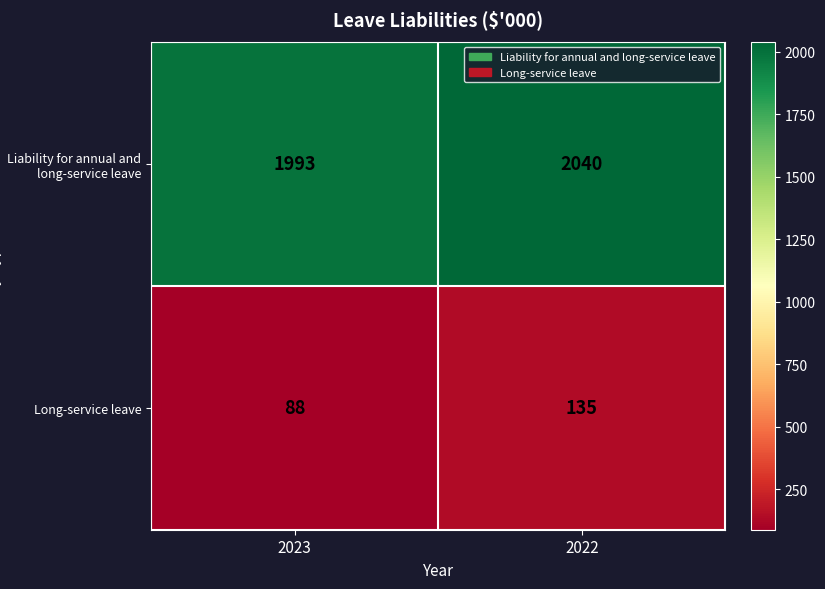

True or false: Liability for annual and long-service leave has a value of 3243 at 2023.

False